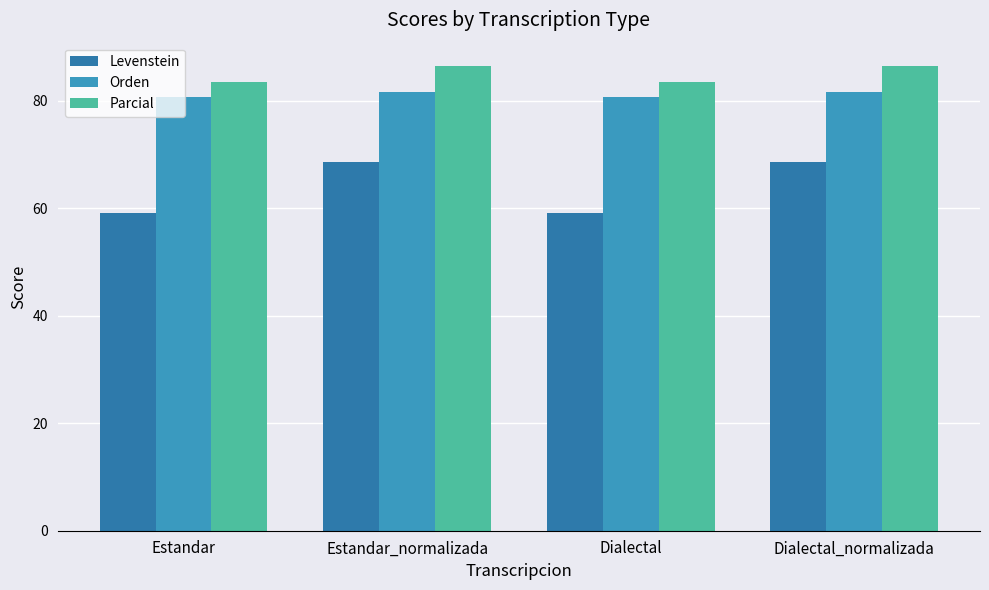

What is the value of the Parcial bar at the 3rd from the left?

83.5